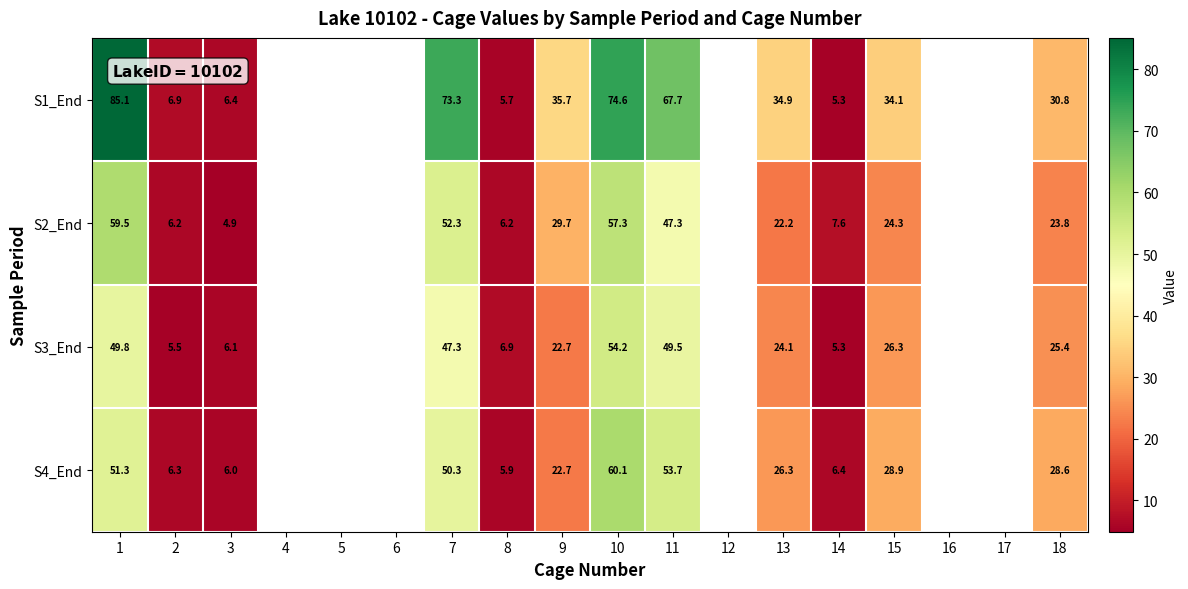

How many series are shown in this chart?

4